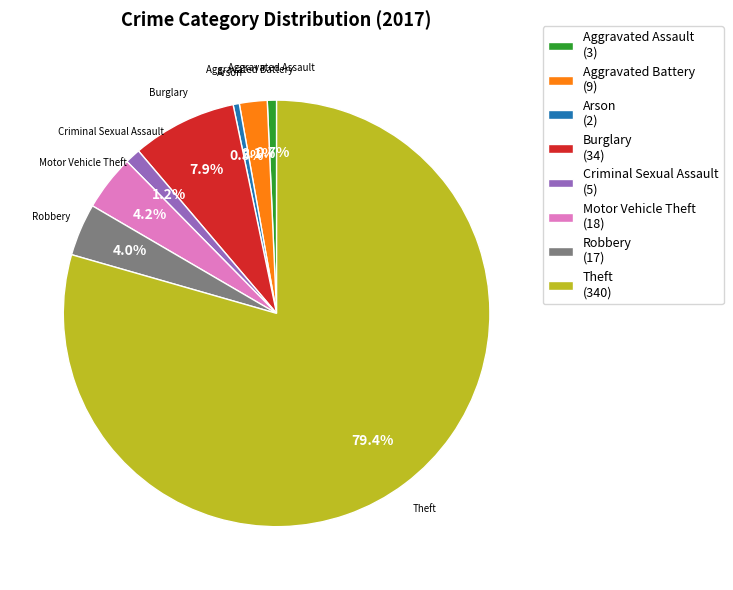

True or false: Aggravated Assault accounts for 1% of the total.

True